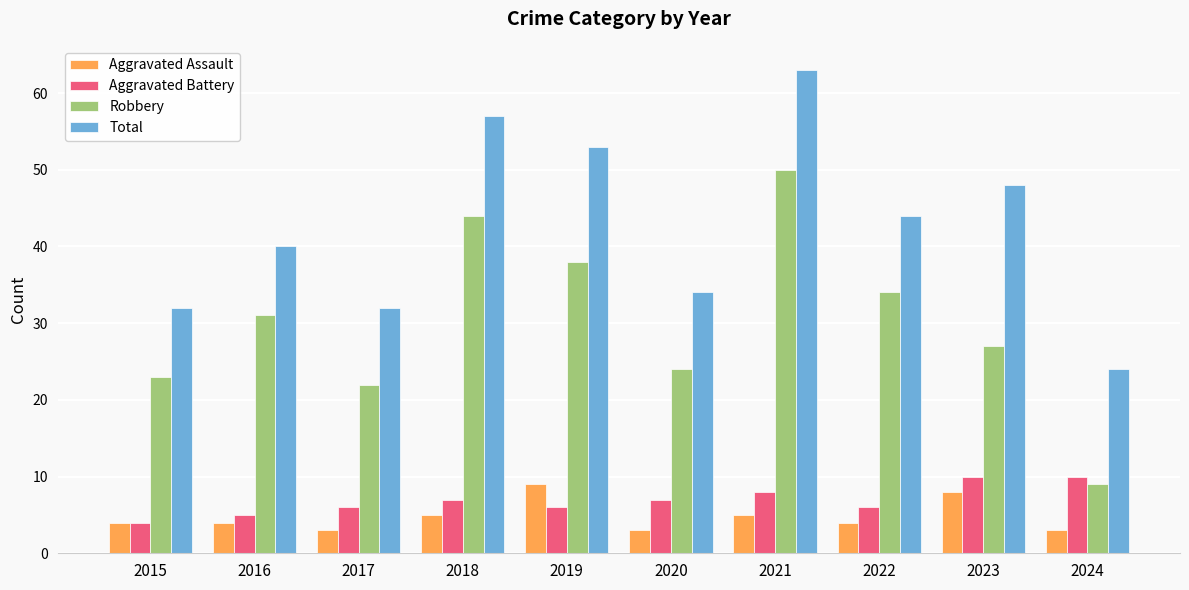

How many distinct data groups are displayed?

4